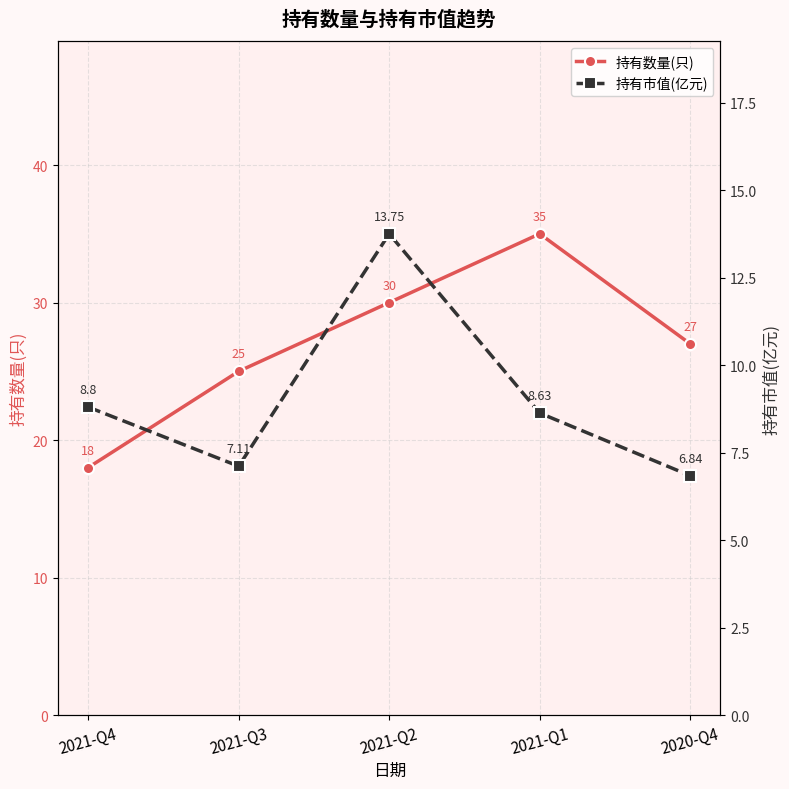

The value of 持有市值(亿元) at 2020-Q4 is 2.0. True or false?

False